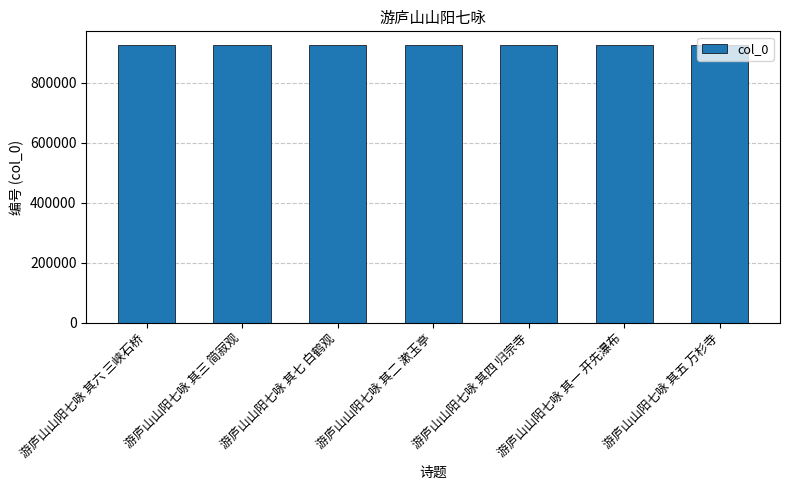

How many data points are less than 924264?

3